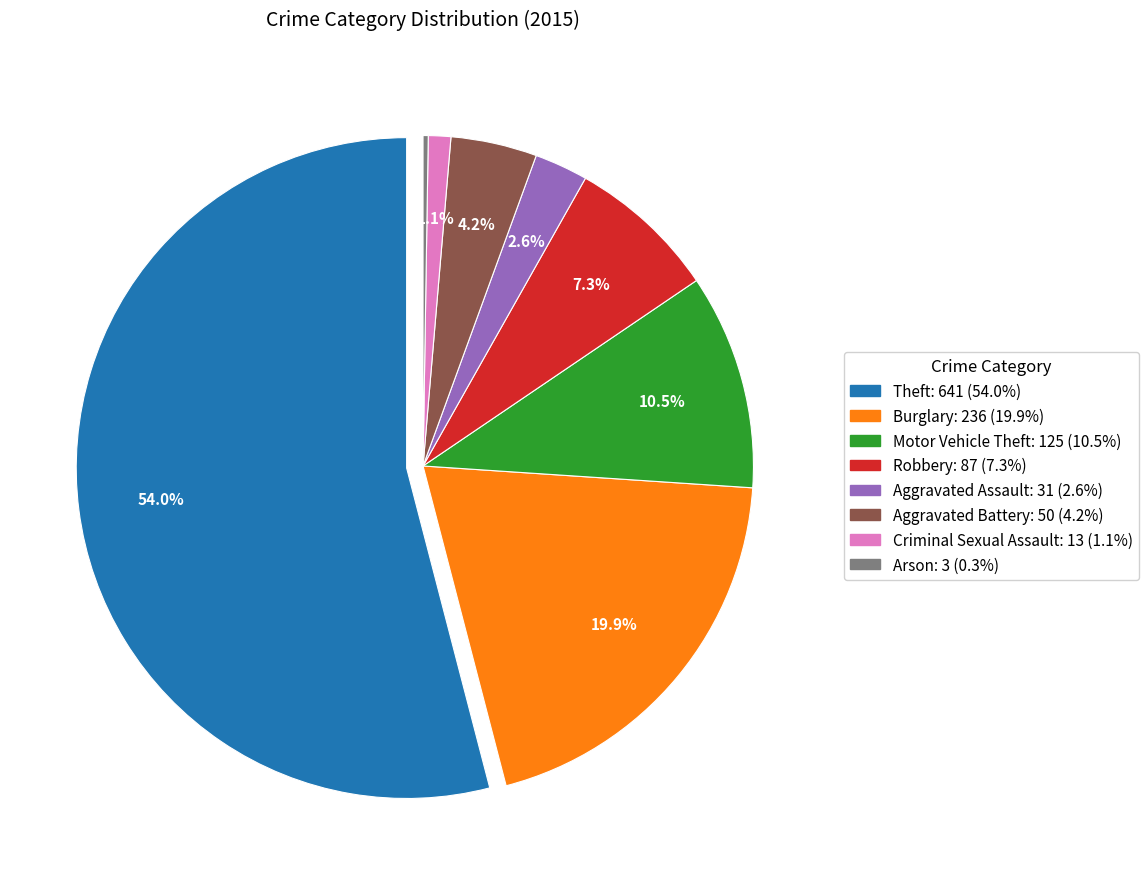

How many segments does this pie chart have?

8